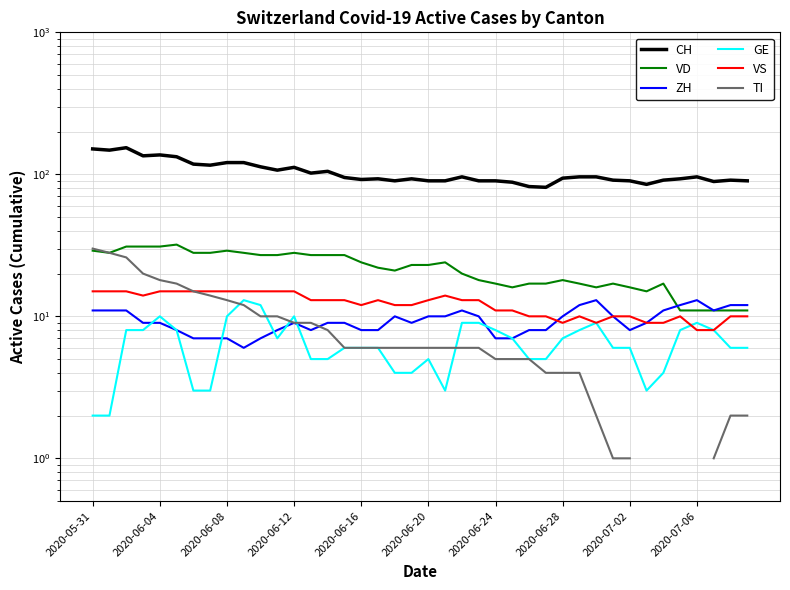

What is the label of the 20th point from the left?

19